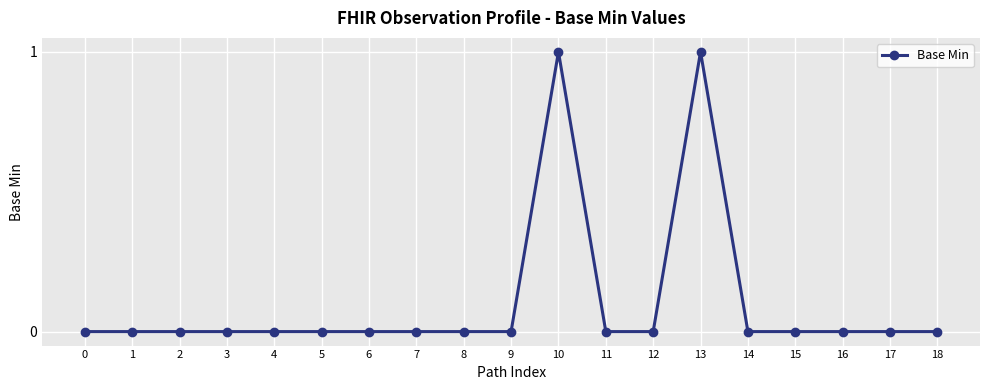

Is it true that the value at 9 is 1?

False